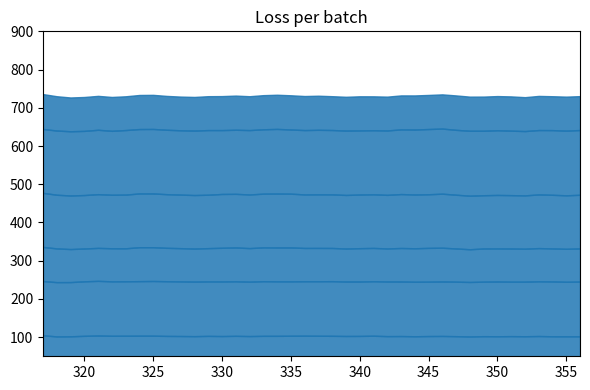

True or false: col_13 and col_24 intersect in this chart.

False